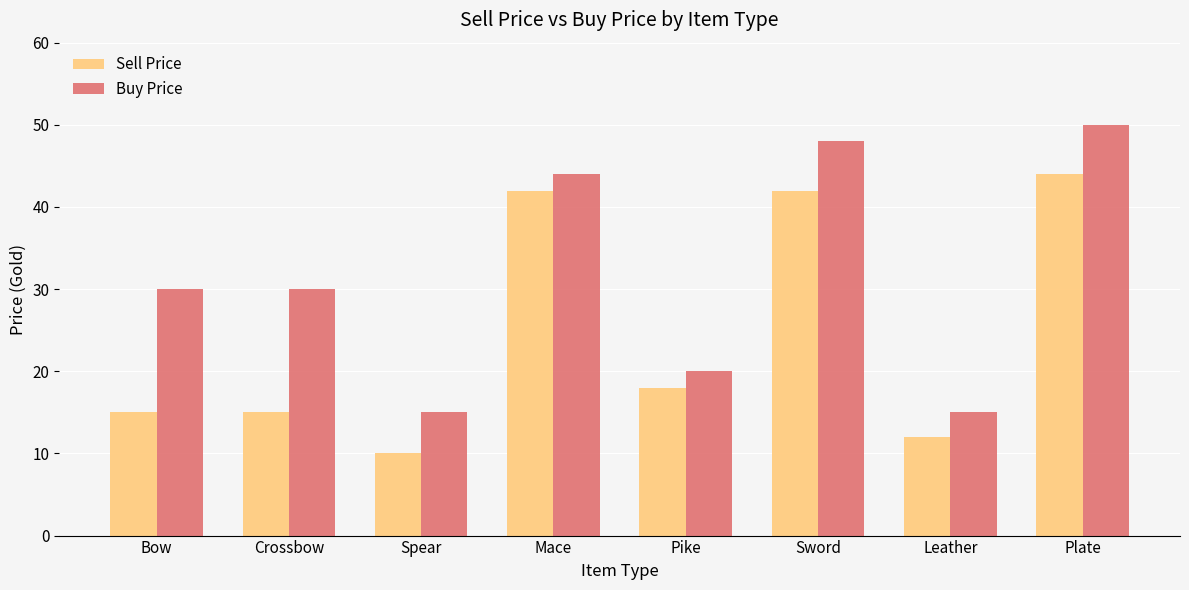

What is the sum of the Buy Price values at Plate and Mace?

94